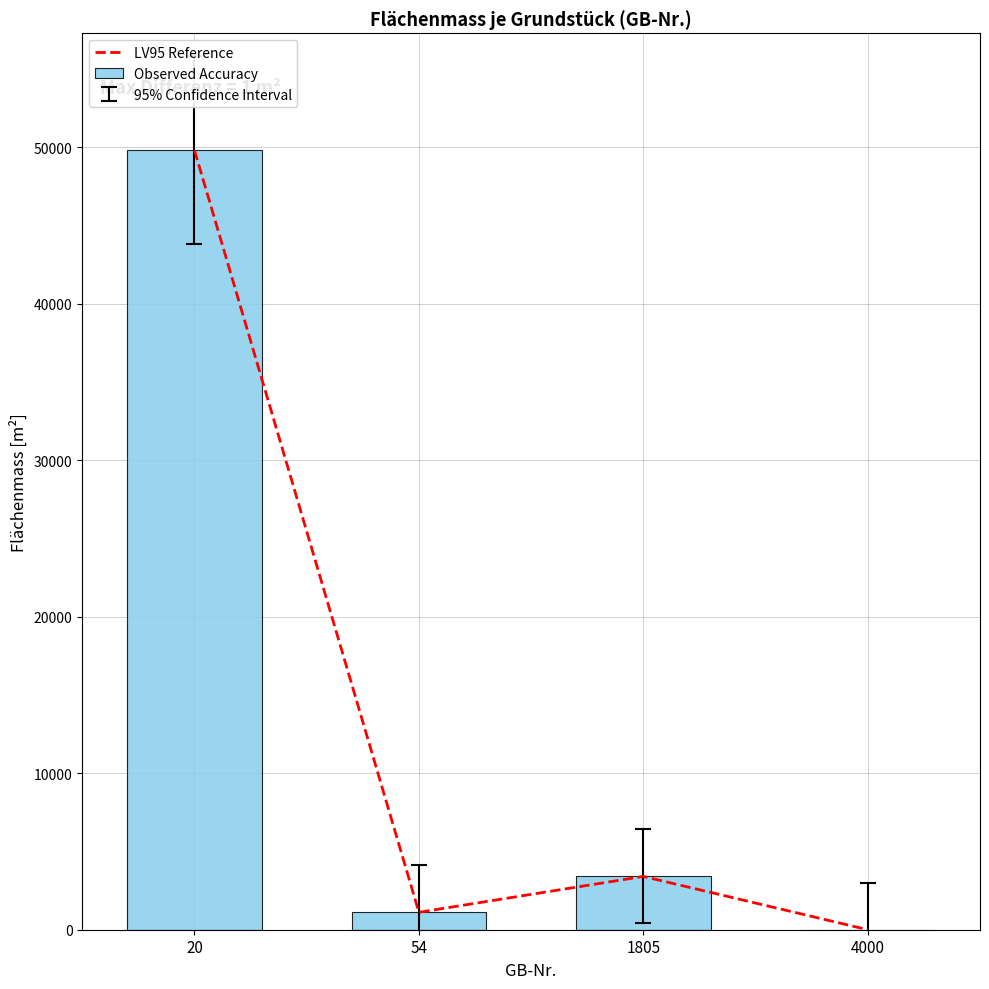

Rank the categories by Observed Accuracy value from highest to lowest.

20, 1805, 54, 4000